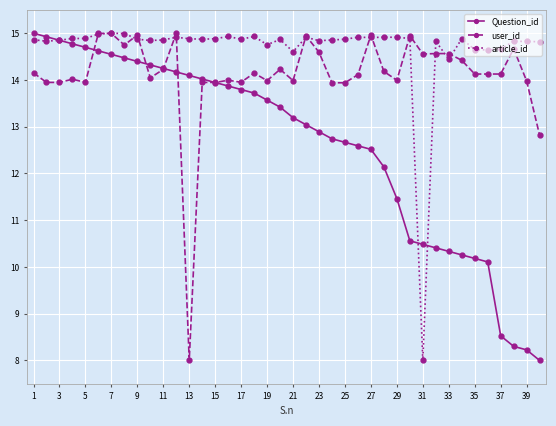

Which series has the largest total across all categories?

article_id